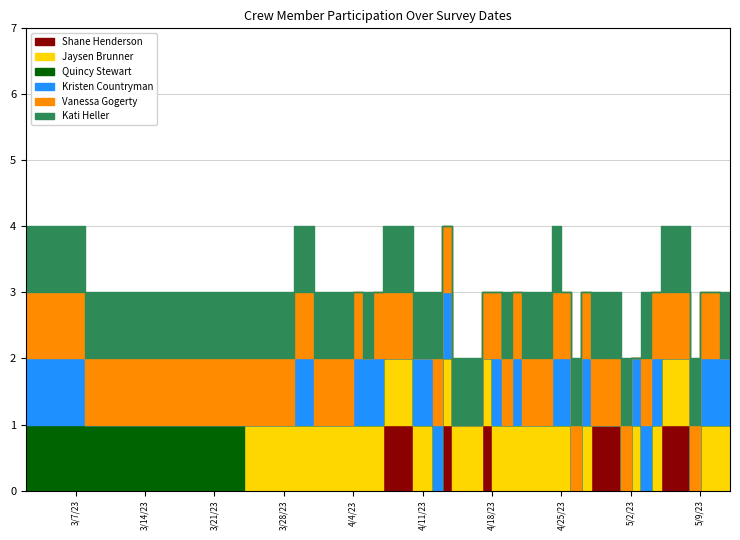

At which category is the sum across all series the highest?

2023-03-02